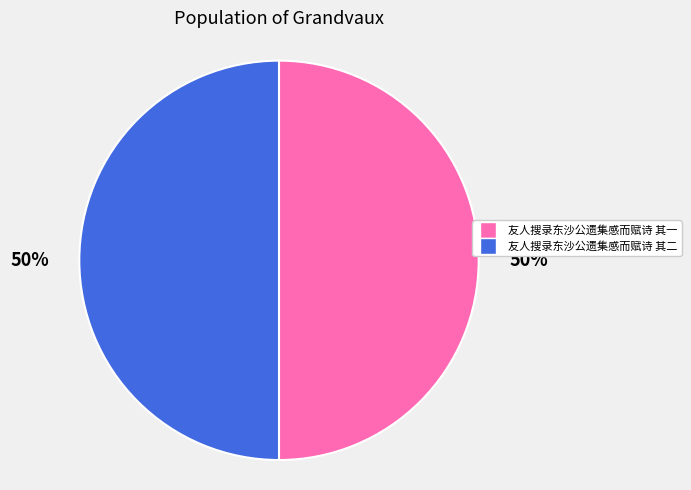

To the nearest percent, what is the average slice percentage?

50%